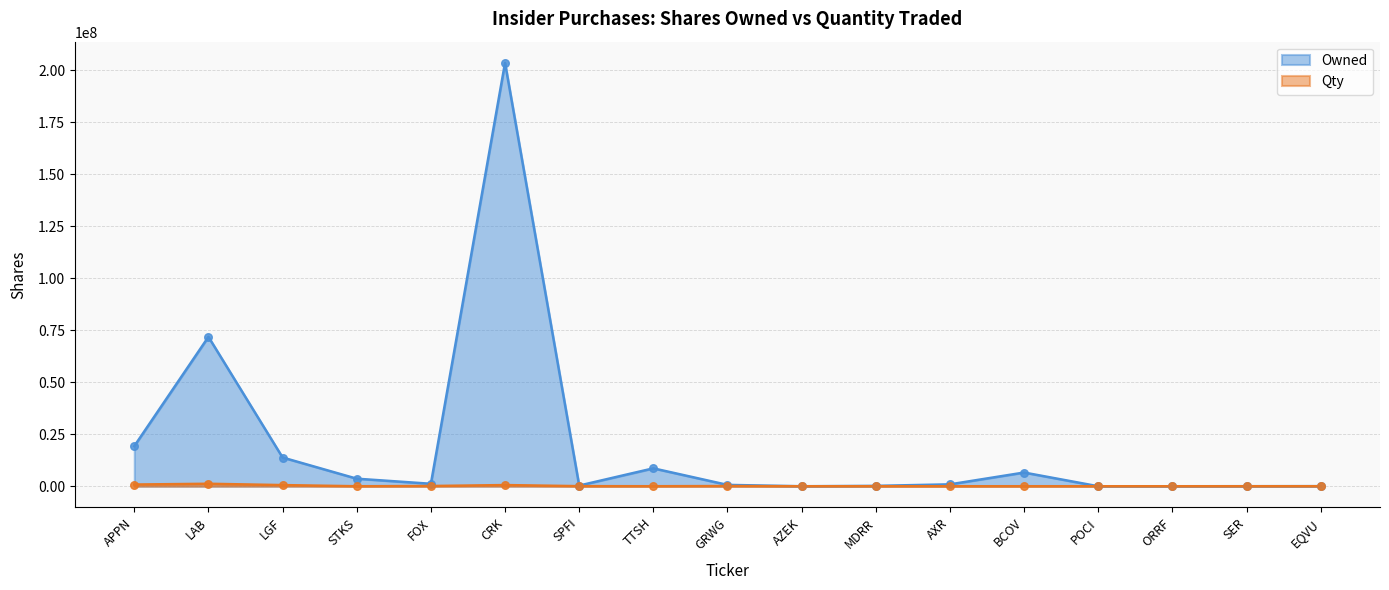

Which series reaches the minimum Y coordinate?

Qty